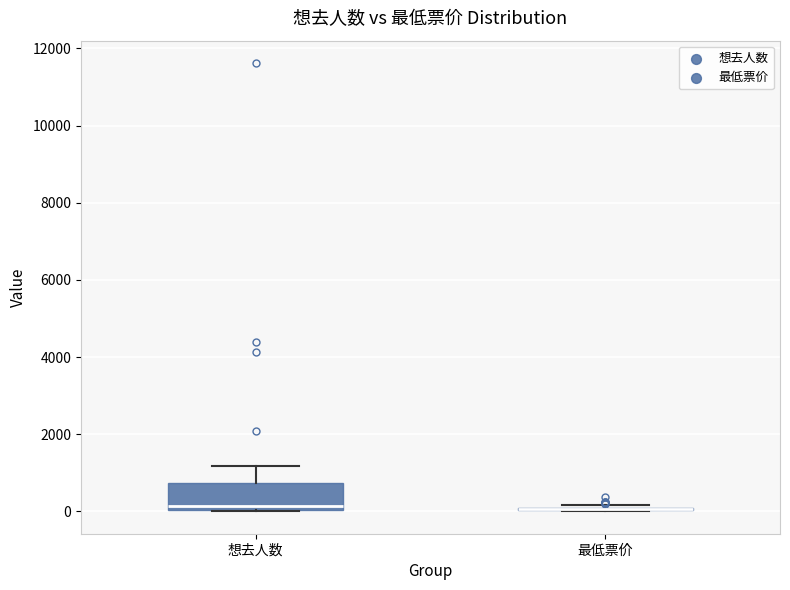

Reading left to right, transcribe this box plot: for each box, give where its median line is, the range the box spans, and where its two whiskers end, as read against the y-axis. The values are not printed on the chart, so give them approximately, as read against the axis.

想去人数: median 200, box 0 to 800, whiskers 0 to 1200
最低票价: box collapsed to a line at 0, whiskers 0 to 200